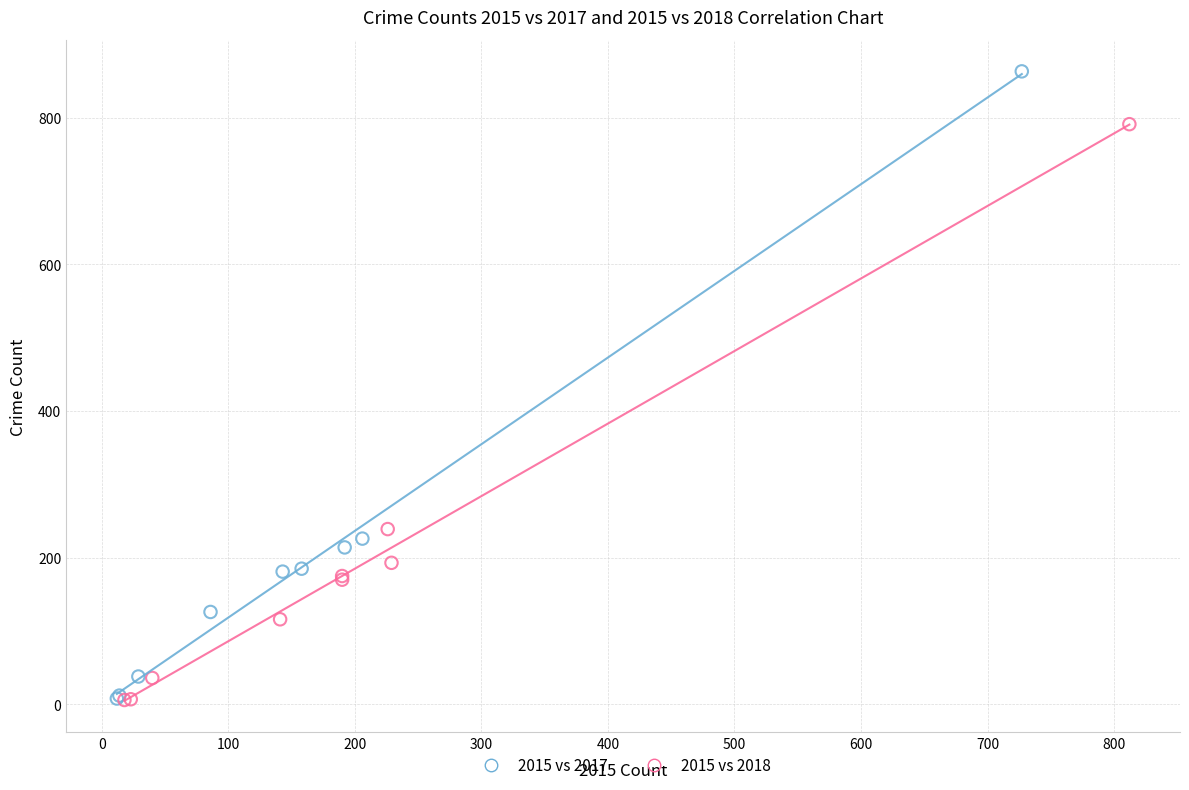

Which series has the largest Y range (max minus min)?

2015 vs 2017